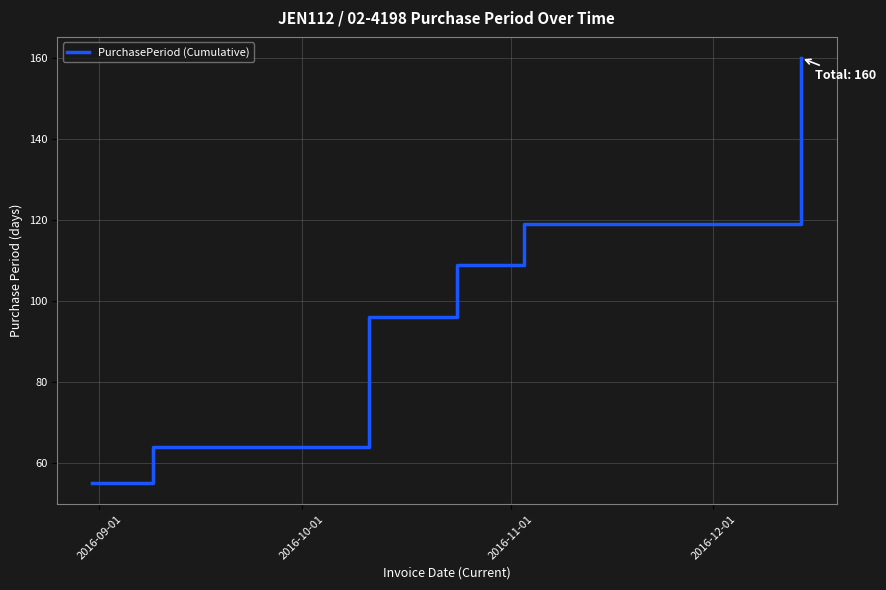

What is the sum of all values?

603